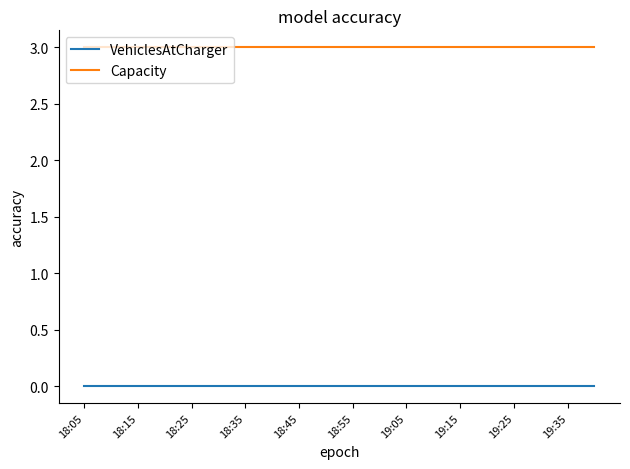

Which series has the largest total across all categories?

Capacity